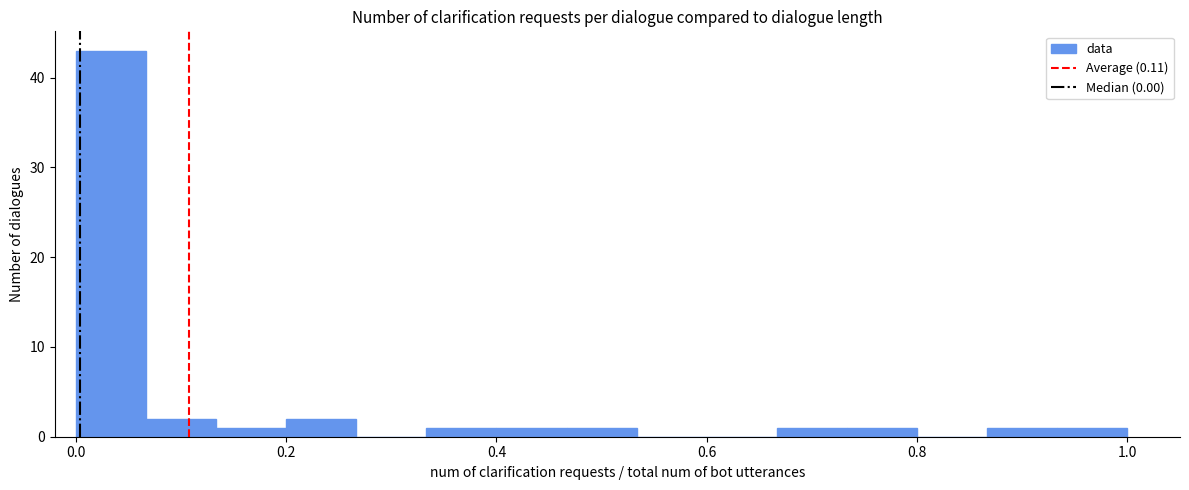

Around what value on the x-axis is the tallest bar? Give the approximate position of its centre, as read against the axis.

0.04